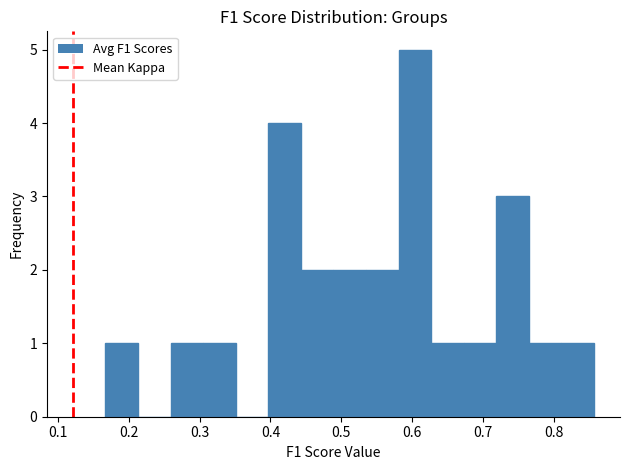

Reading left to right, transcribe this chart: for each bar, give the range it covers on the x-axis and its height. Neither the bar edges nor the heights are printed on the chart, so give them approximately, as read against the axes.

0.17 to 0.21: 1
0.21 to 0.26: 0
0.26 to 0.30: 1
0.30 to 0.35: 1
0.35 to 0.40: 0
0.40 to 0.44: 4
0.44 to 0.49: 2
0.49 to 0.53: 2
0.53 to 0.58: 2
0.58 to 0.63: 5
0.63 to 0.67: 1
0.67 to 0.72: 1
0.72 to 0.77: 3
0.77 to 0.81: 1
0.81 to 0.86: 1